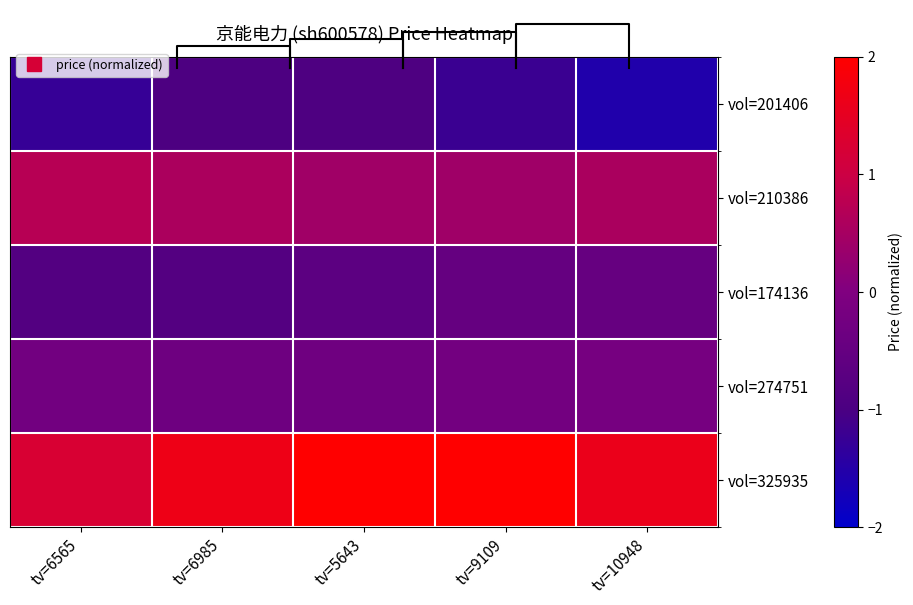

Is it true that vol=325935 equals 1.7 at tv=6985?

True